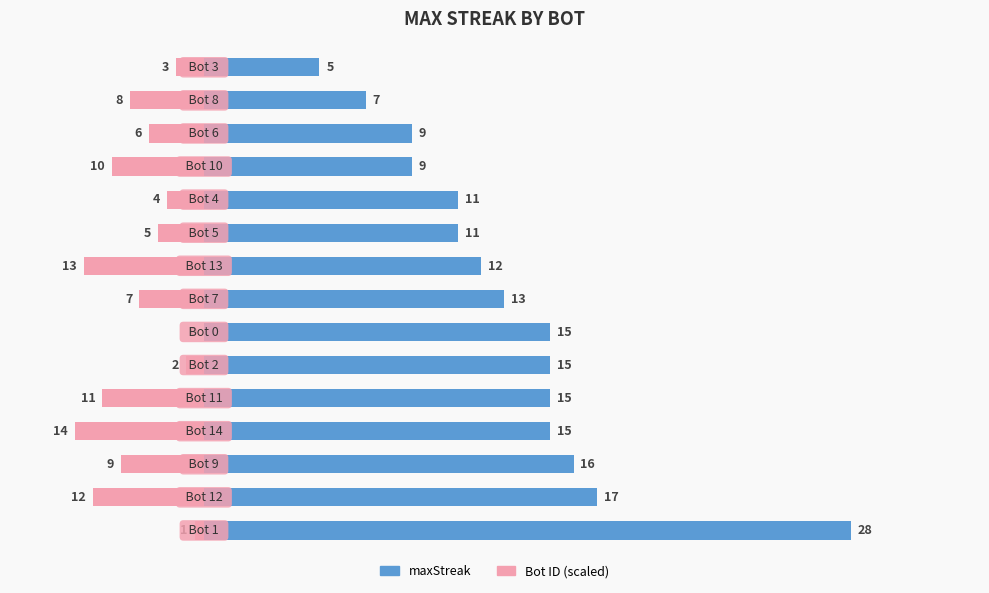

How many data points in maxStreak are above 13?

7